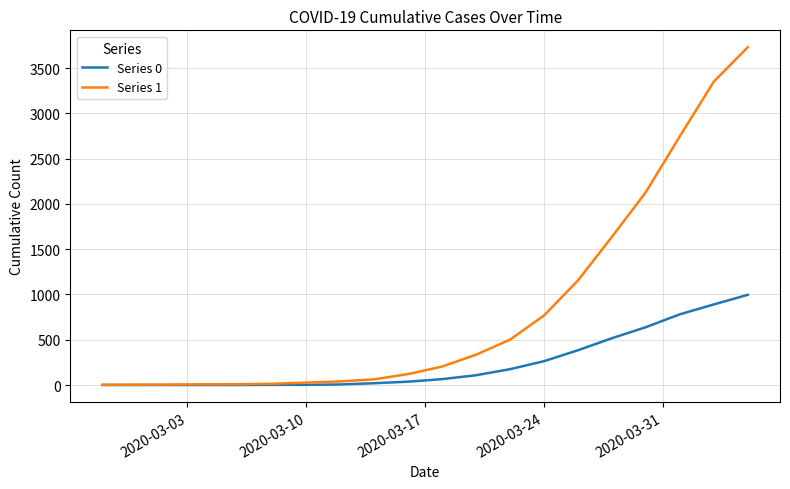

What is the average value of the Series 0 series?

244